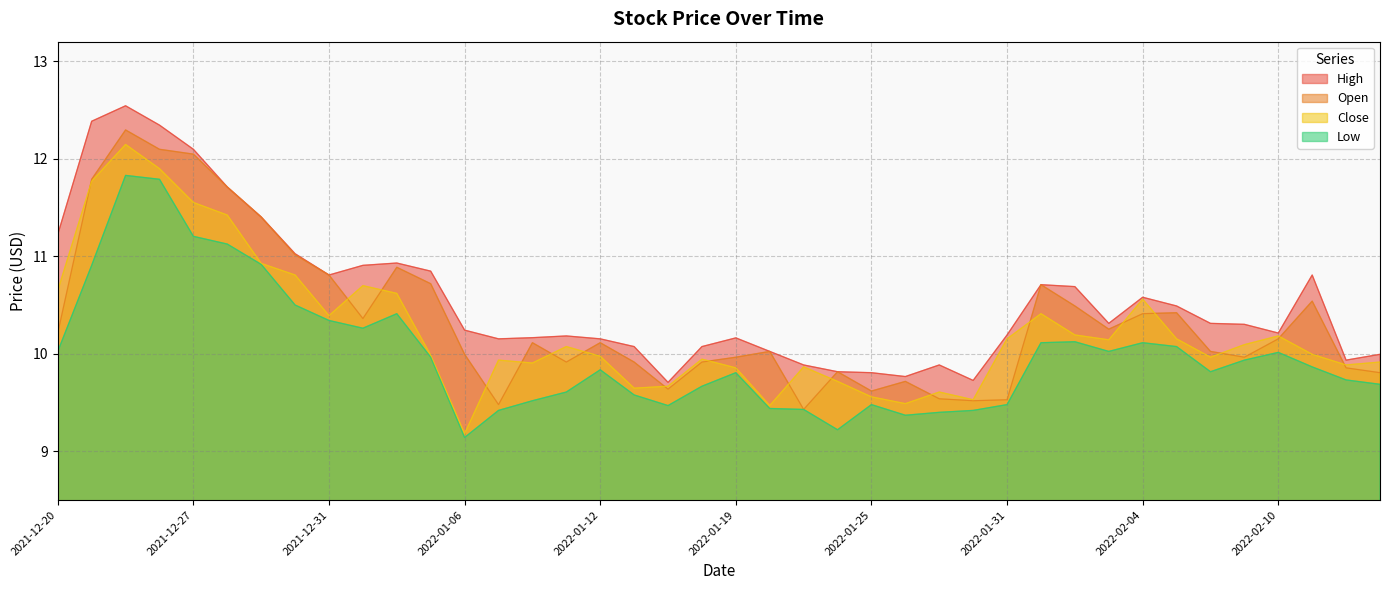

True or false: High and Low intersect in this chart.

False